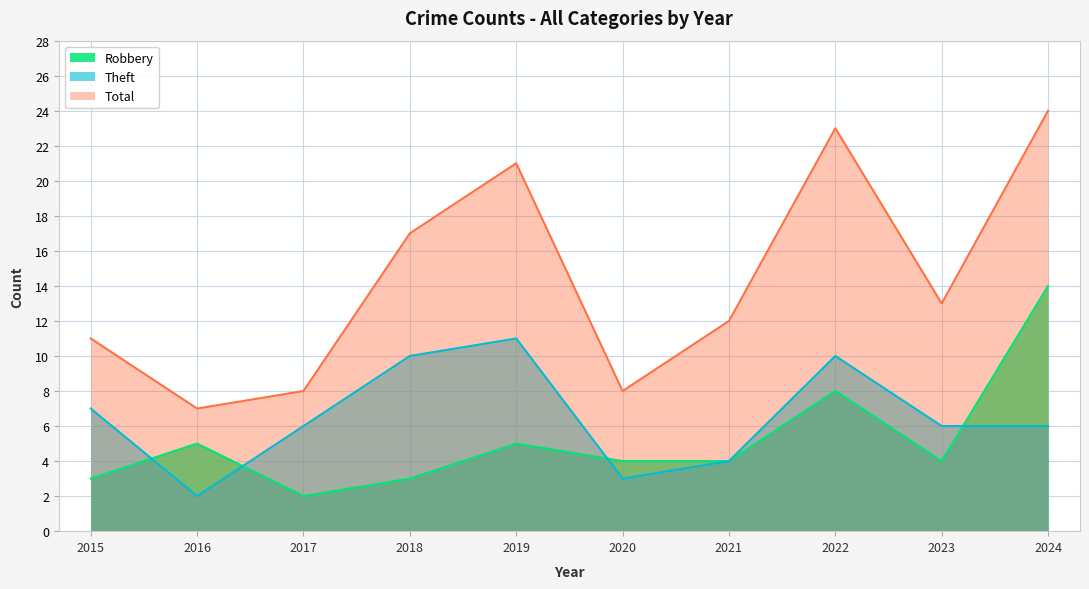

What is the value of the Total point at the 2nd from the left?

7